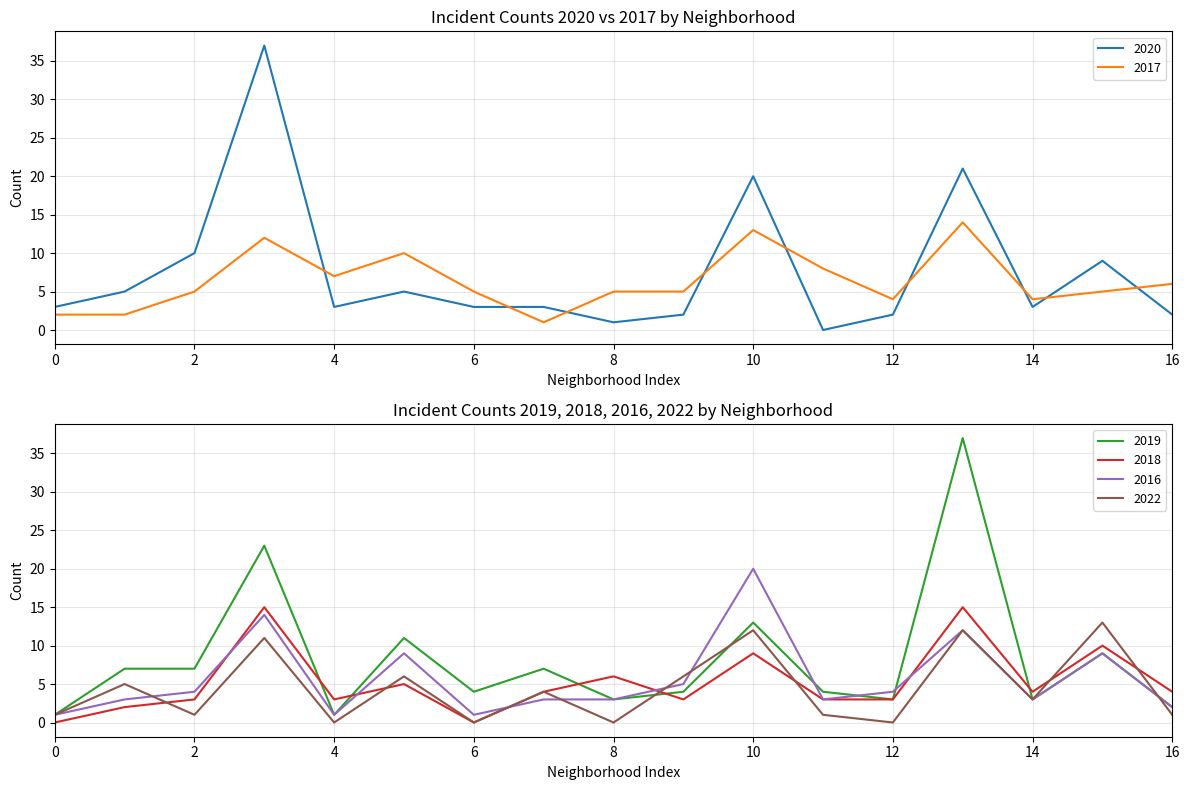

True or false: 2019 has a value of 6 at 6.

False